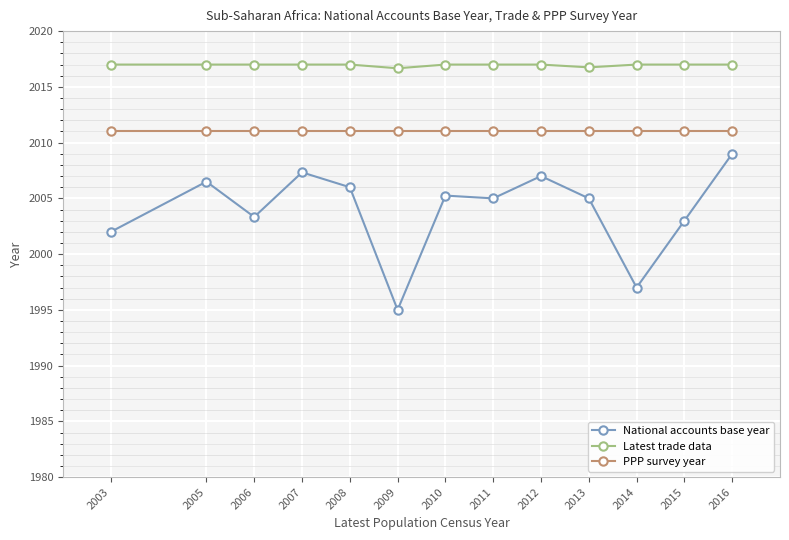

What is the sum of all PPP survey year values?

26143.0